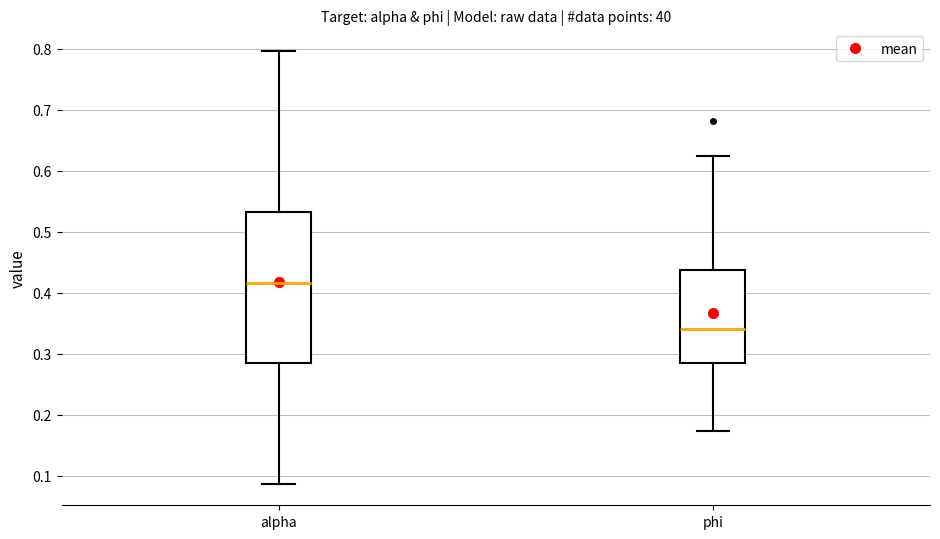

Where does the upper whisker of the box for alpha end on the y-axis? The values are not printed on the chart, so give them approximately, as read against the axis.

0.80